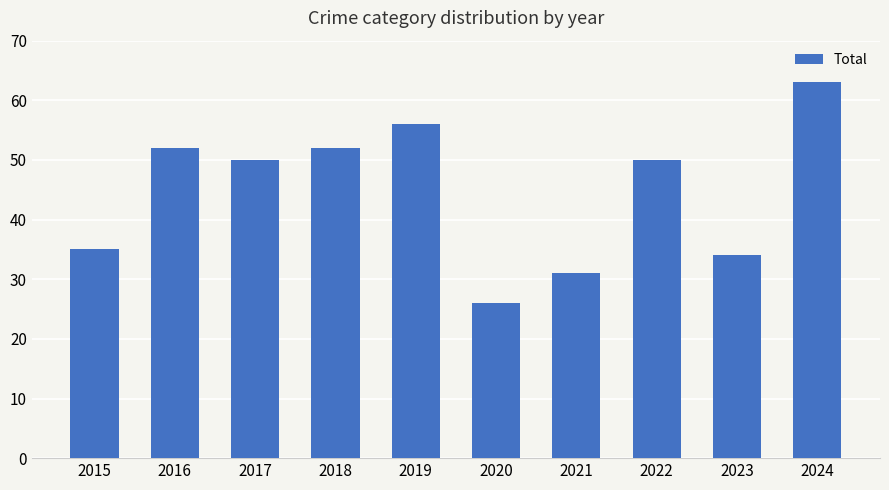

Are the bars grouped side by side (vs. stacked)?

No